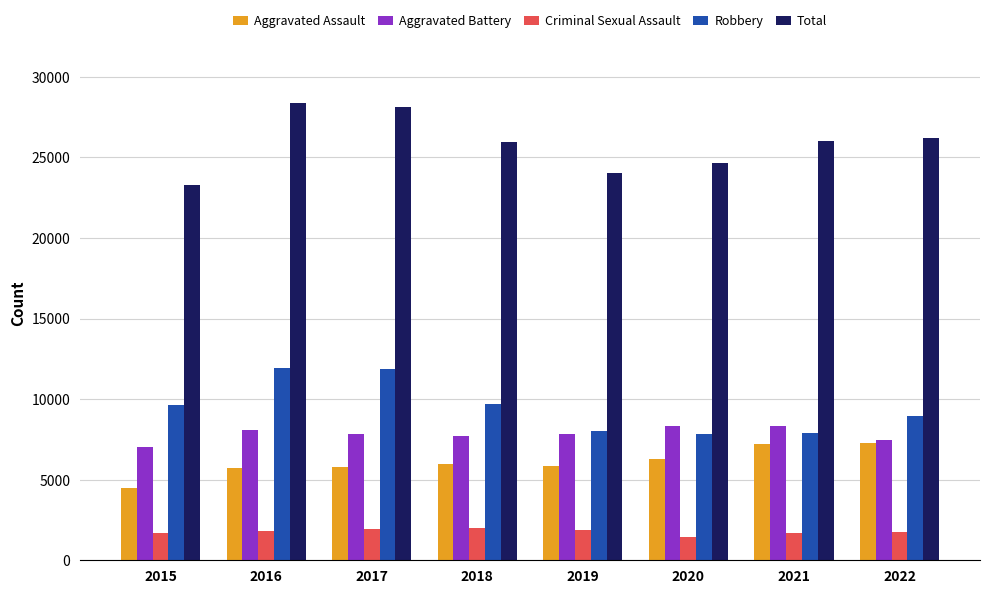

What is the difference between the Aggravated Assault values at 2022 and 2017?

1474